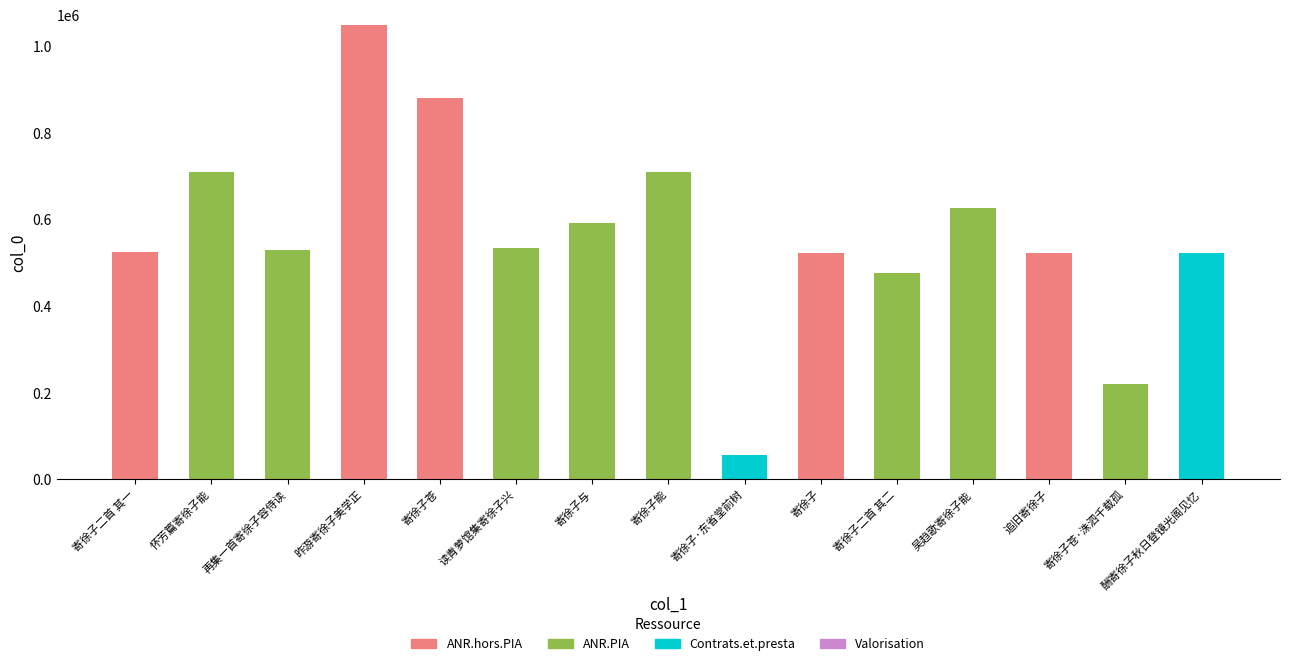

What is the total value across all series at 昨游寄徐子美学正?

1050179